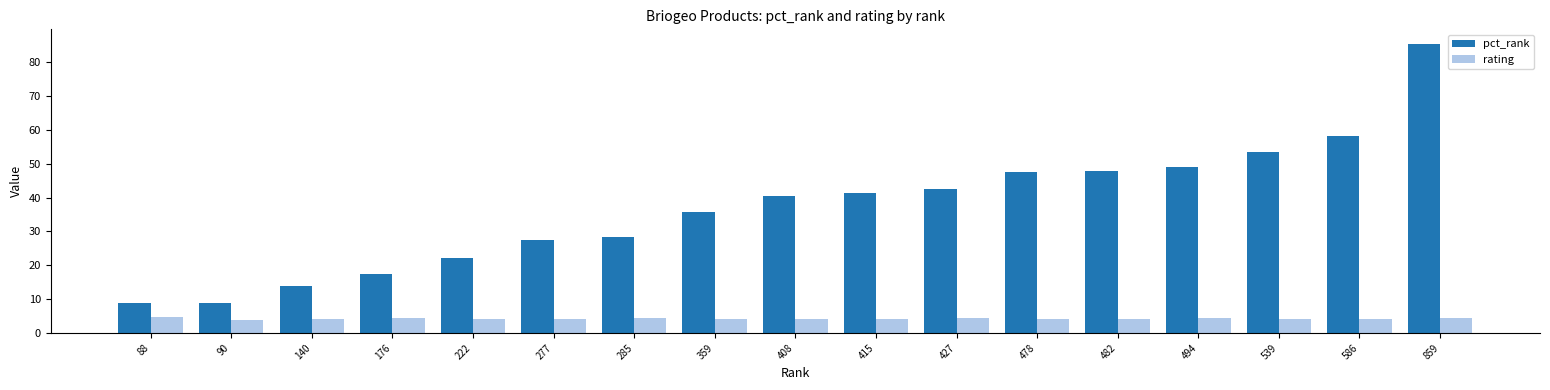

What is the greatest value displayed?

85.4